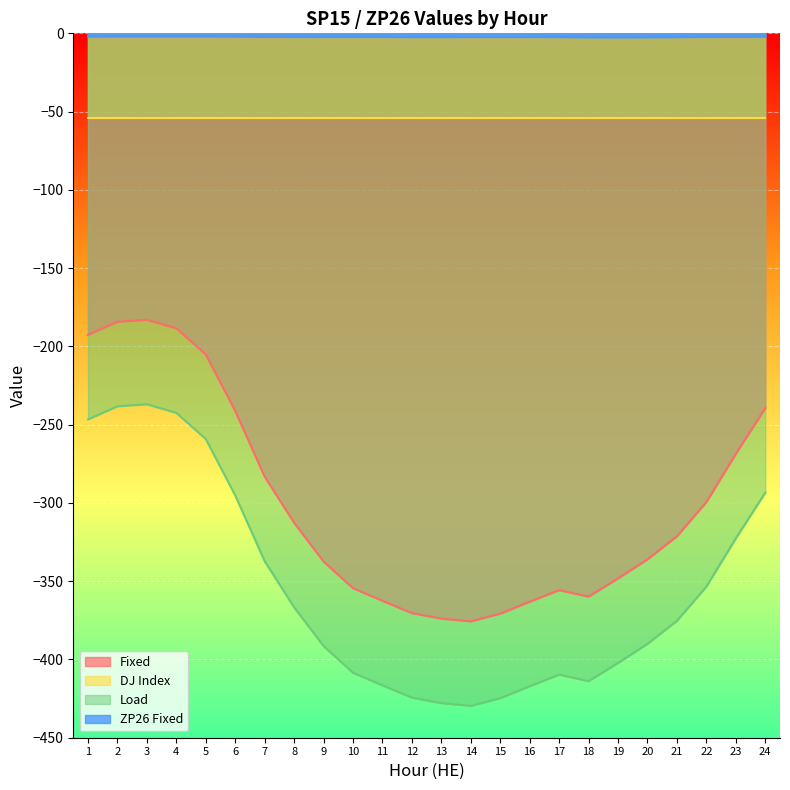

True or false: Load has a value of -424.4 at 12.

True